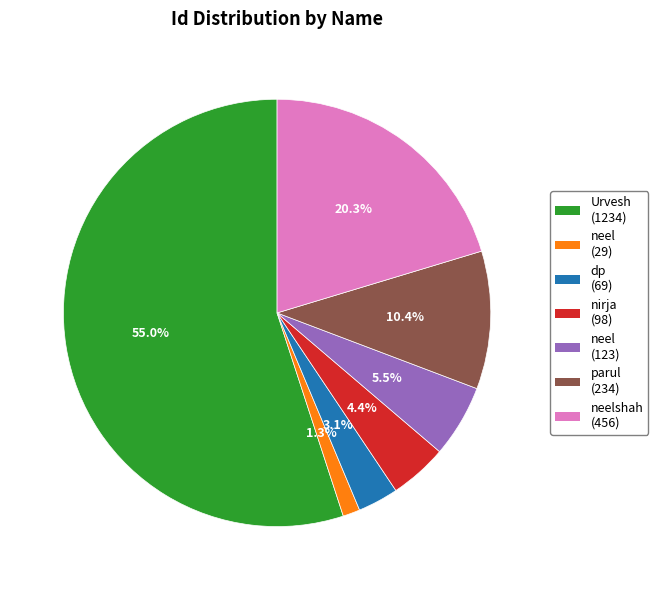

Is there a majority slice in this chart?

Yes